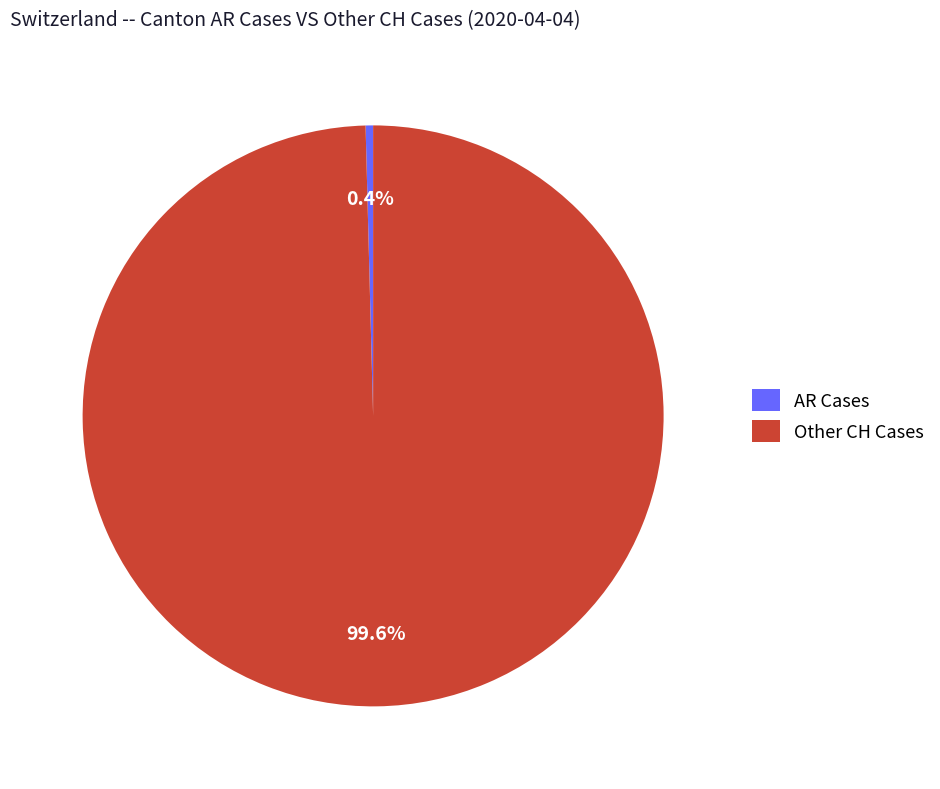

Is there a majority slice in this chart?

Yes